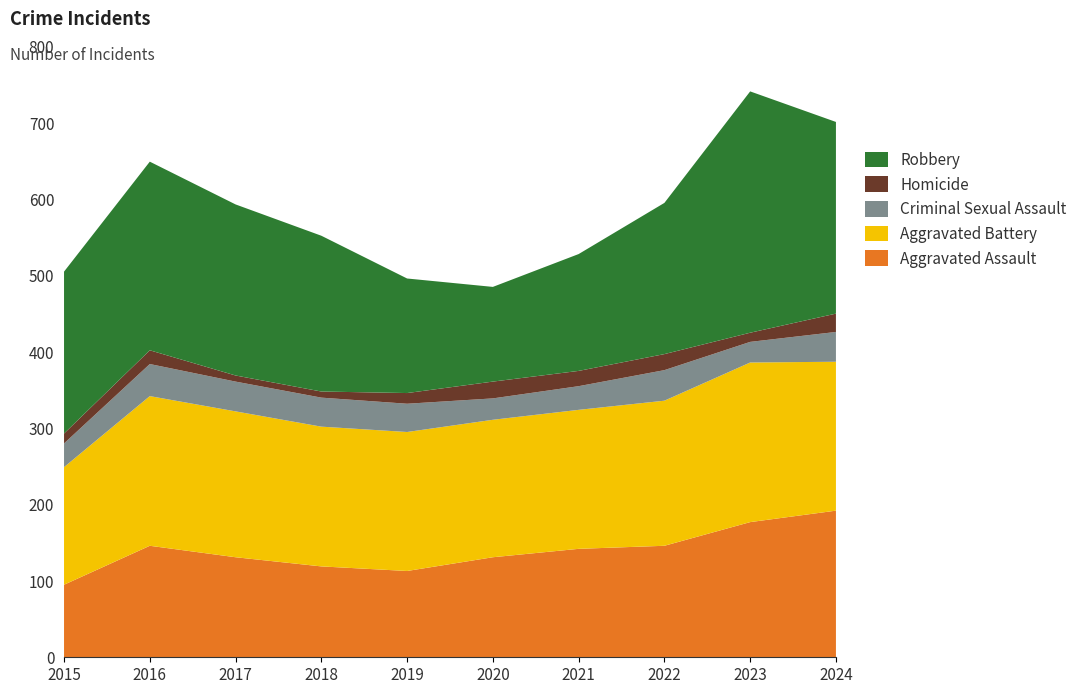

Reading left to right, extract all data points from this chart.

Aggravated Assault: 95	146	131	119	113	131	142	146	177	192
Aggravated Battery: 154	196	191	183	182	180	182	190	209	195
Criminal Sexual Assault: 31	42	39	38	37	28	31	40	27	39
Homicide: 13	18	8	8	14	22	20	21	12	24
Robbery: 212	247	224	204	150	124	153	198	316	251